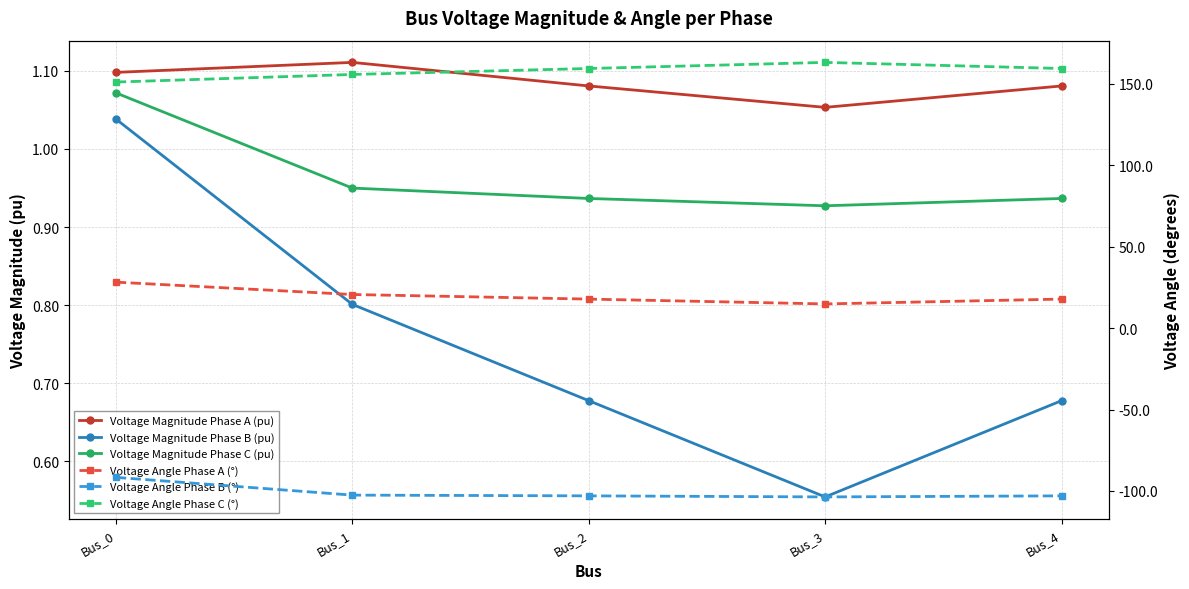

Between Bus_3 and Bus_4, which series saw the biggest shift?

Voltage Angle Phase C (°)